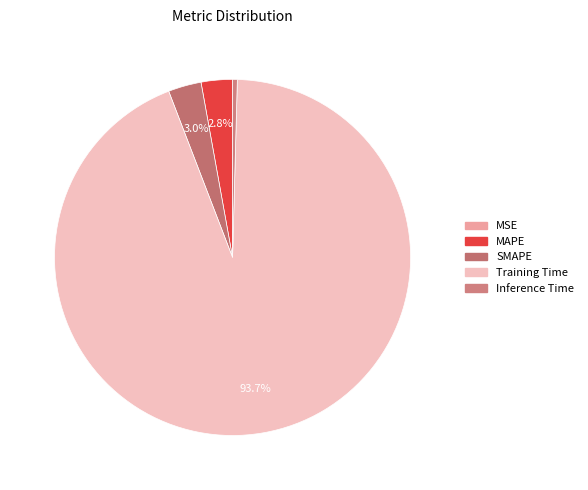

The MAPE slice represents 1% of the pie. True or false?

False